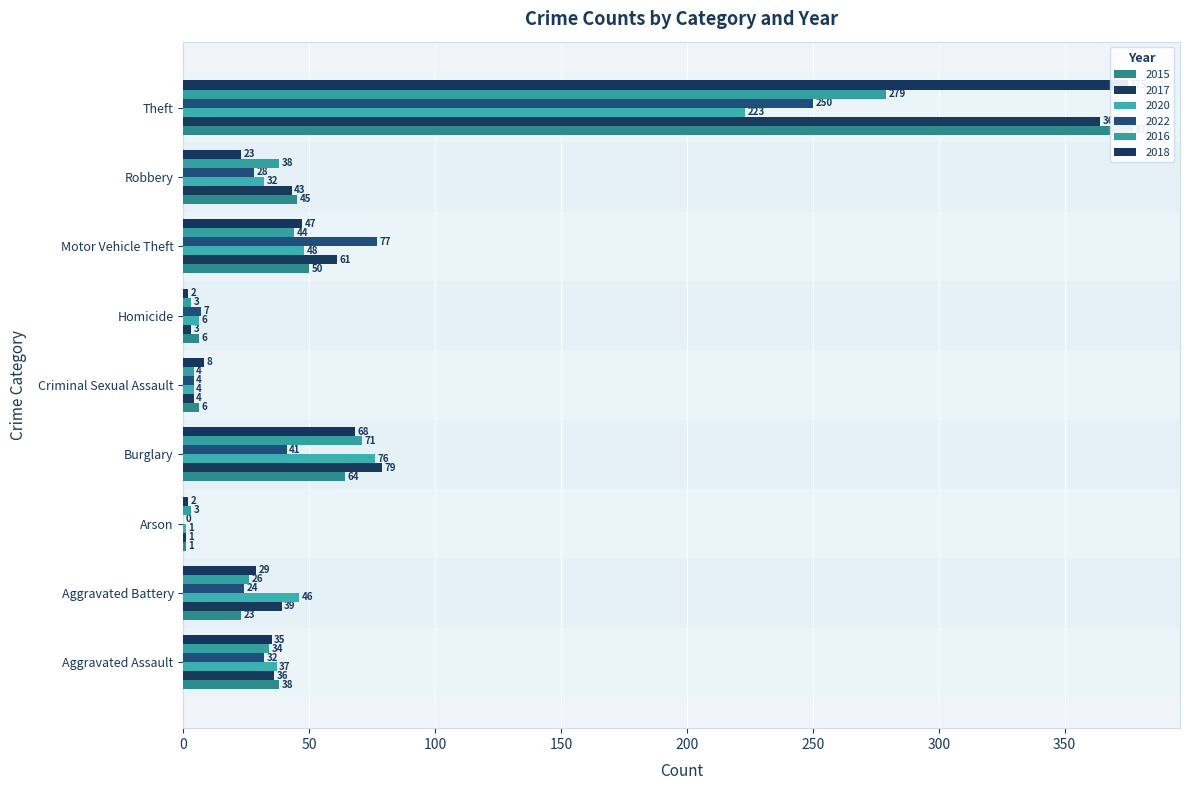

What is the greatest value displayed?

377